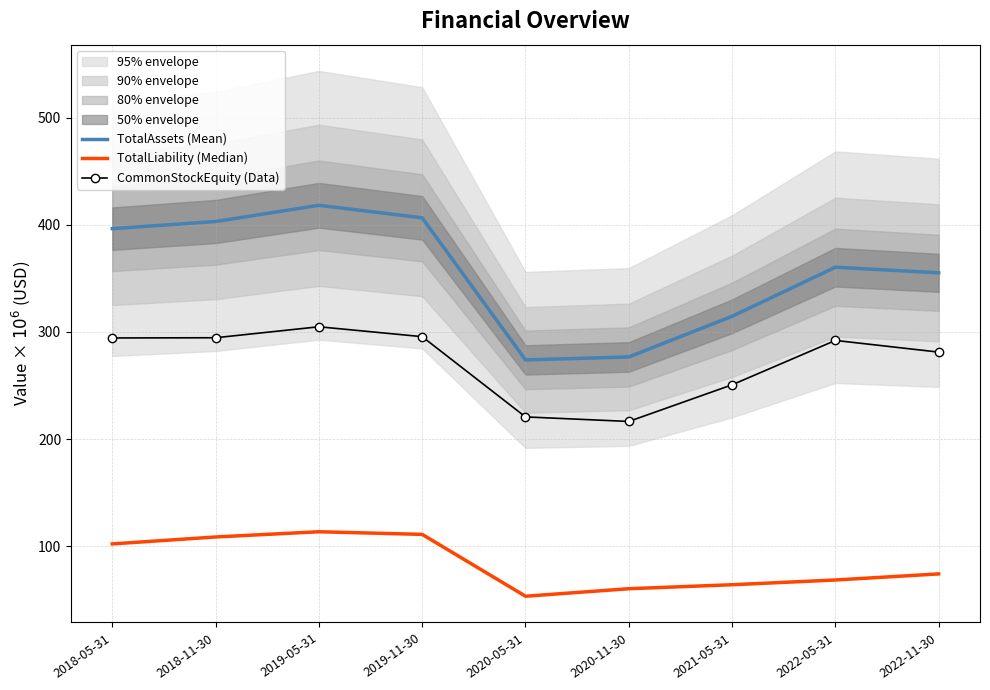

Reading left to right, what are all the values shown in this chart?

TotalAssets (Mean): 396.5	403.2	418.3	406.6	273.9	276.7	314.6	360.5	355.3
TotalLiability (Median): 102.1	108.6	113.4	111.0	53.2	60.2	64.0	68.4	74.1
CommonStockEquity (Data): 294.4	294.6	304.9	295.6	220.7	216.4	250.7	292.1	281.2